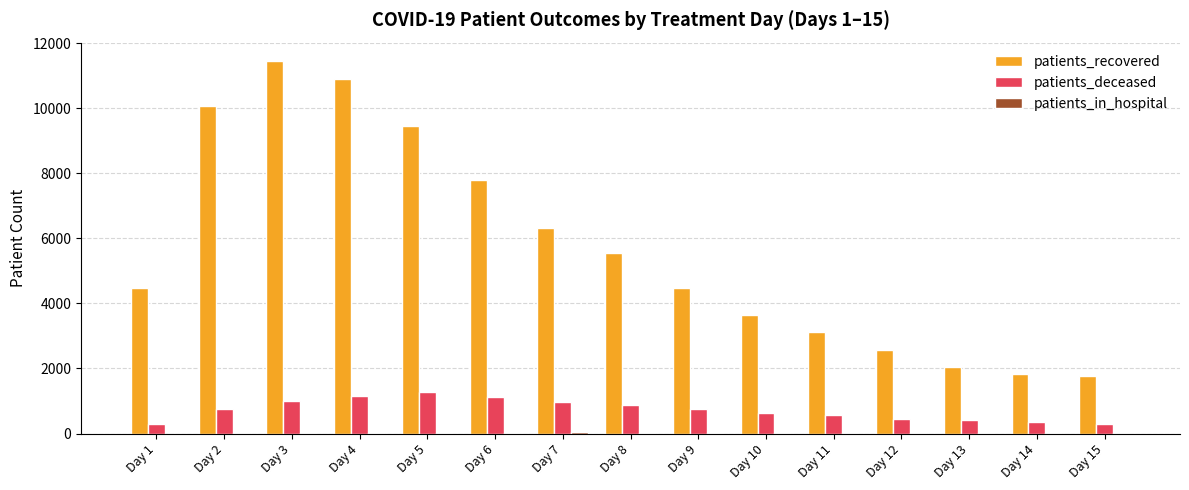

The patients_recovered series shows 16618 at Day 5. True or false?

False